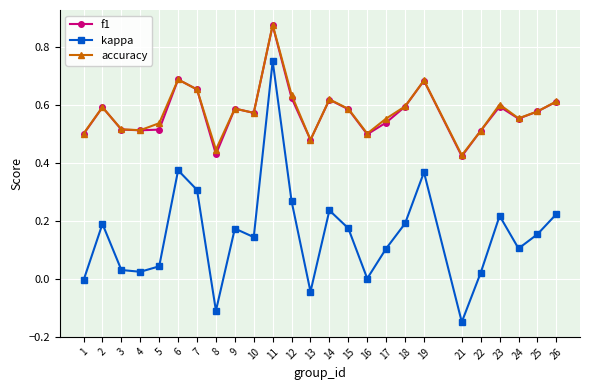

At which label does kappa reach its peak?

11